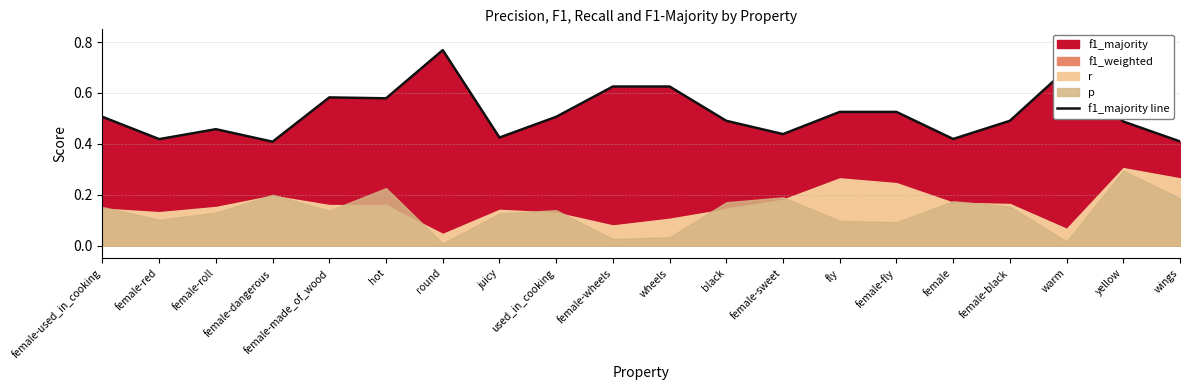

Where is the data nearest to the value 0?

female-dangerous